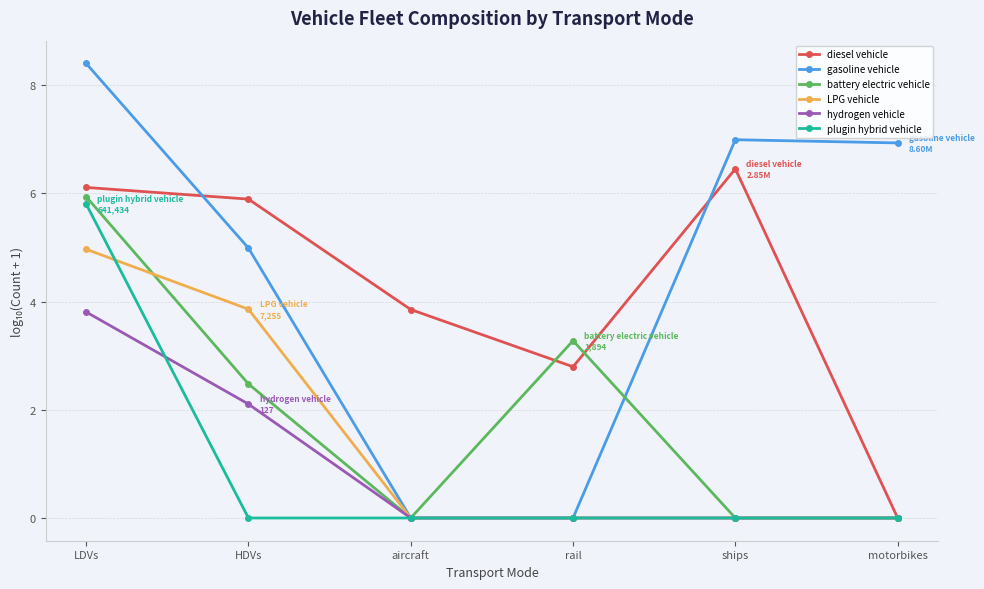

Rank the series at HDVs from lowest to highest value.

plugin hybrid vehicle, hydrogen vehicle, battery electric vehicle, LPG vehicle, gasoline vehicle, diesel vehicle